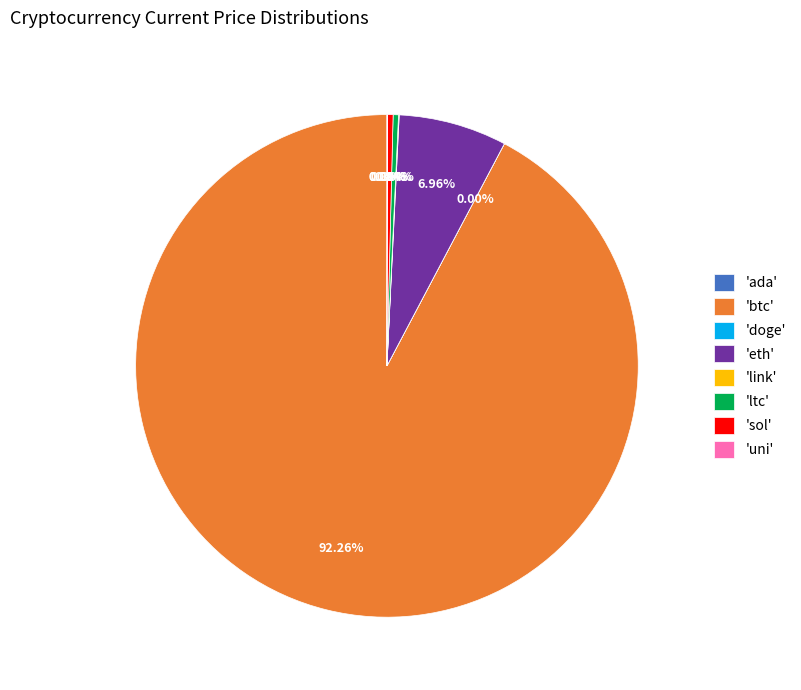

Do 'eth' and 'btc' together represent more than half of the pie?

Yes